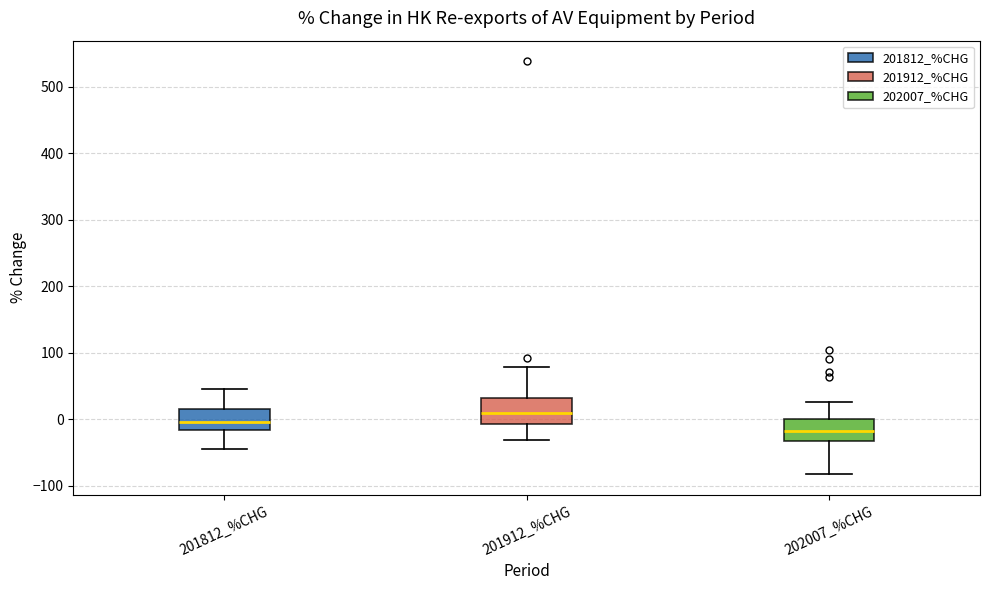

Reading left to right, transcribe this box plot: for each box, give where its median line is, the range the box spans, and where its two whiskers end, as read against the y-axis. The values are not printed on the chart, so give them approximately, as read against the axis.

201812_%CHG: median 0, box -20 to 10, whiskers -40 to 50
201912_%CHG: median 10, box -10 to 30, whiskers -30 to 80
202007_%CHG: median -20, box -30 to 0, whiskers -80 to 30